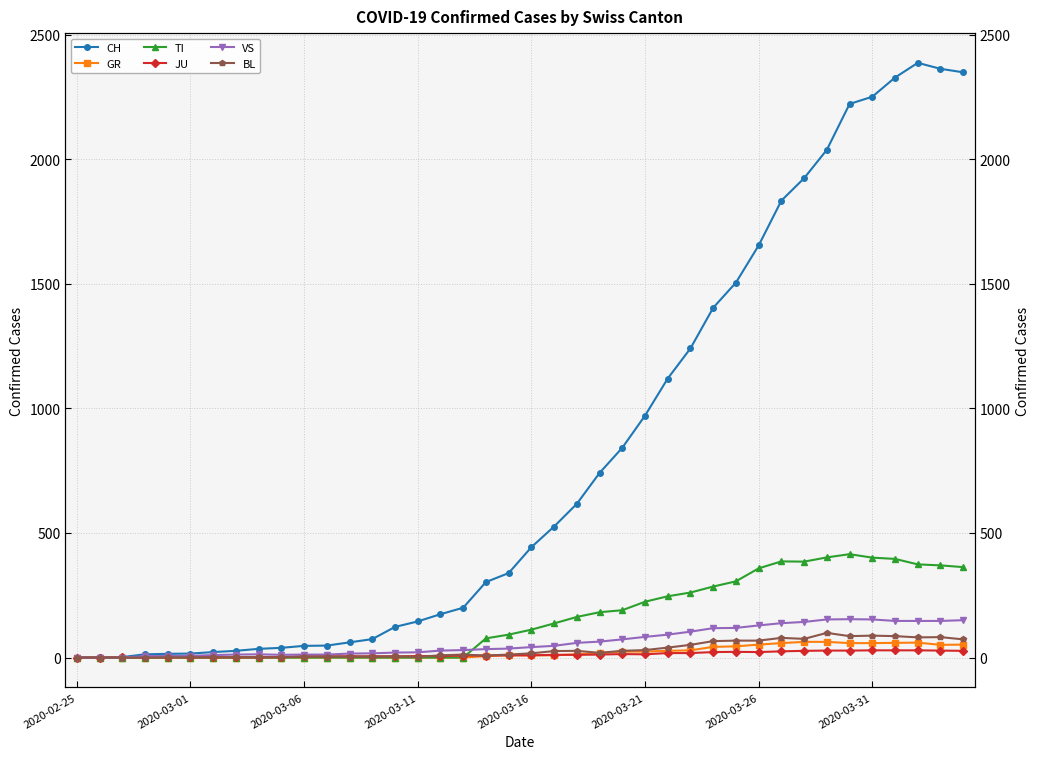

Rank the series by their maximum value, from lowest to highest.

JU, GR, BL, VS, TI, CH